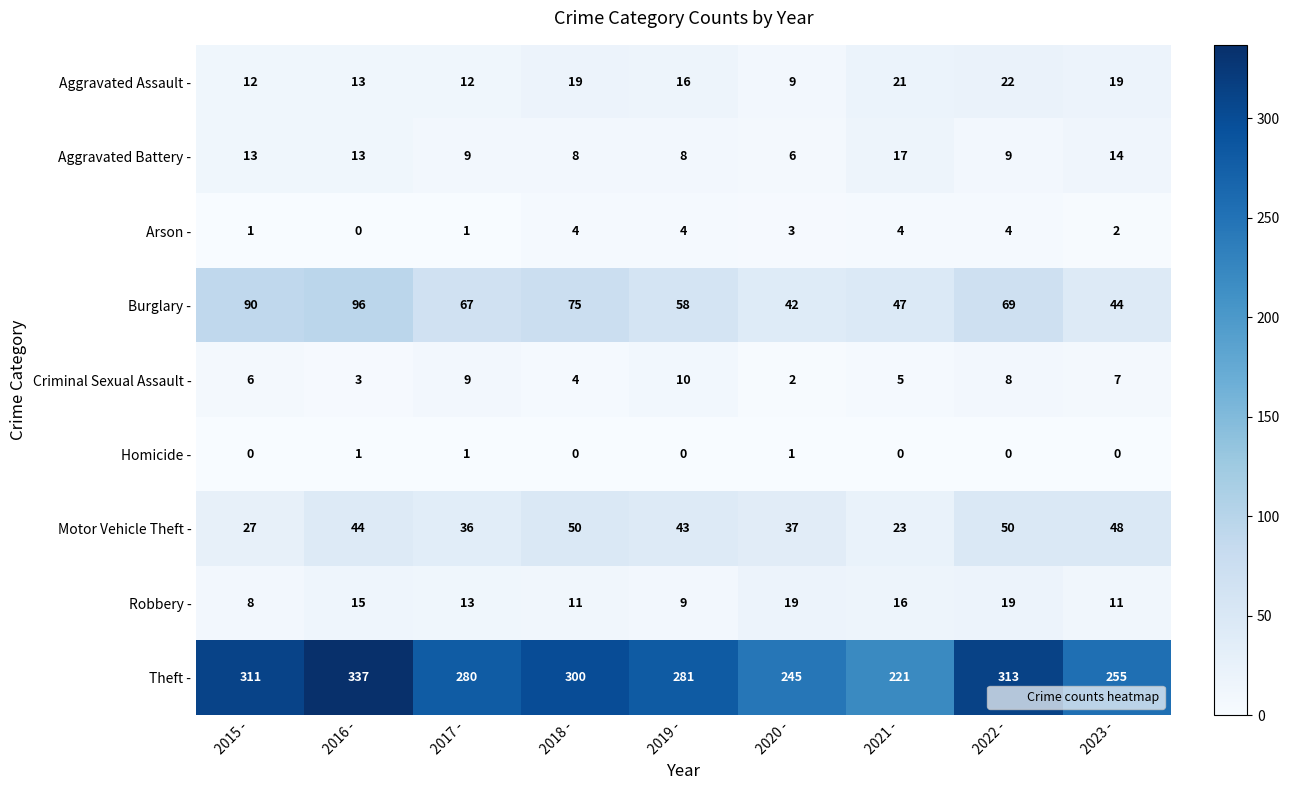

The value of Criminal Sexual Assault - at 2015 - is 6. True or false?

True